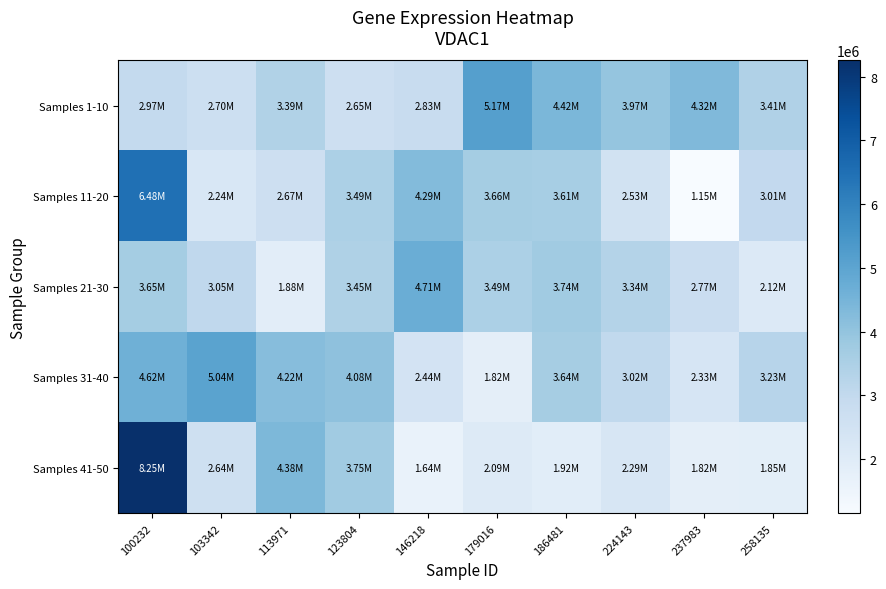

Which has a higher value, 179016 or 100232?

179016